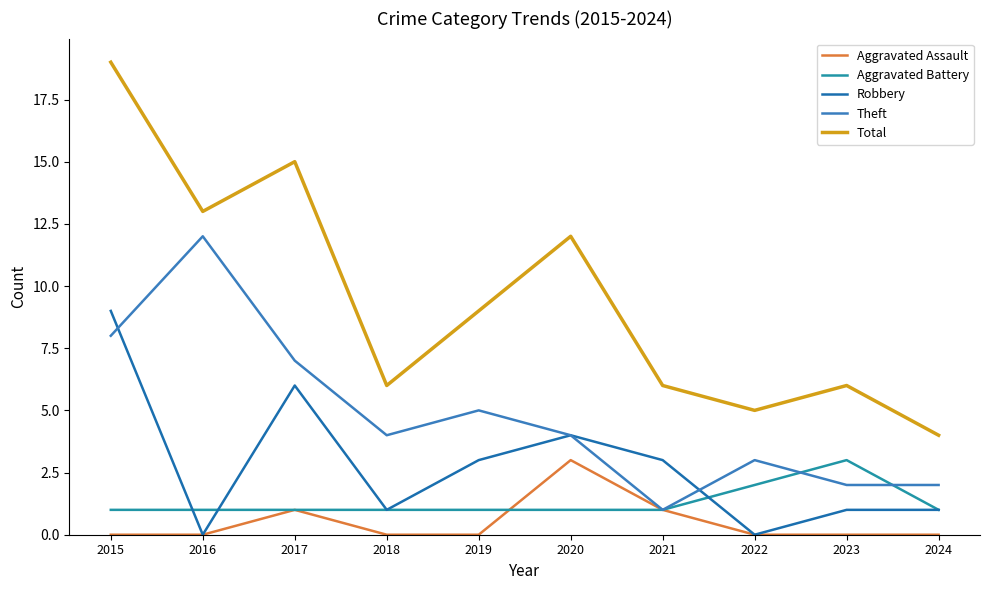

Which series has the widest spread of values?

Total